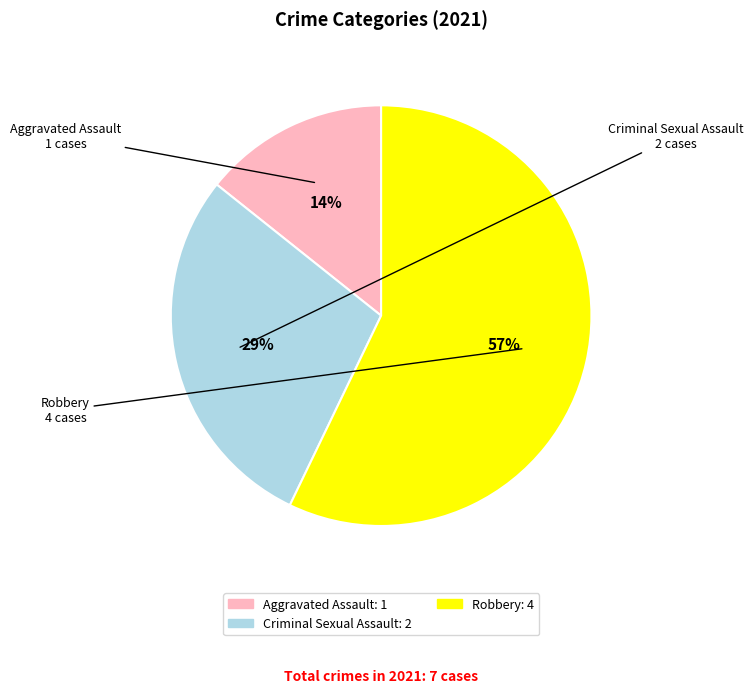

To the nearest percent, what is the average slice percentage?

33%